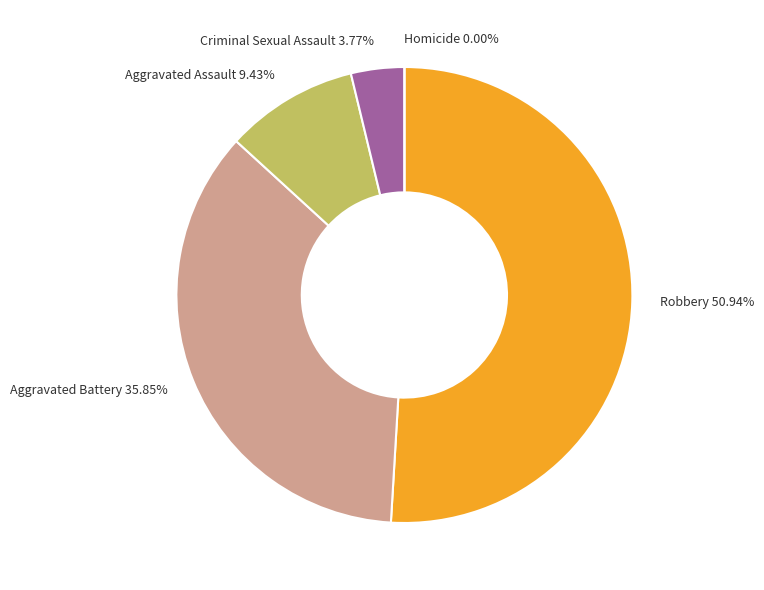

How many slices are in this pie chart?

5